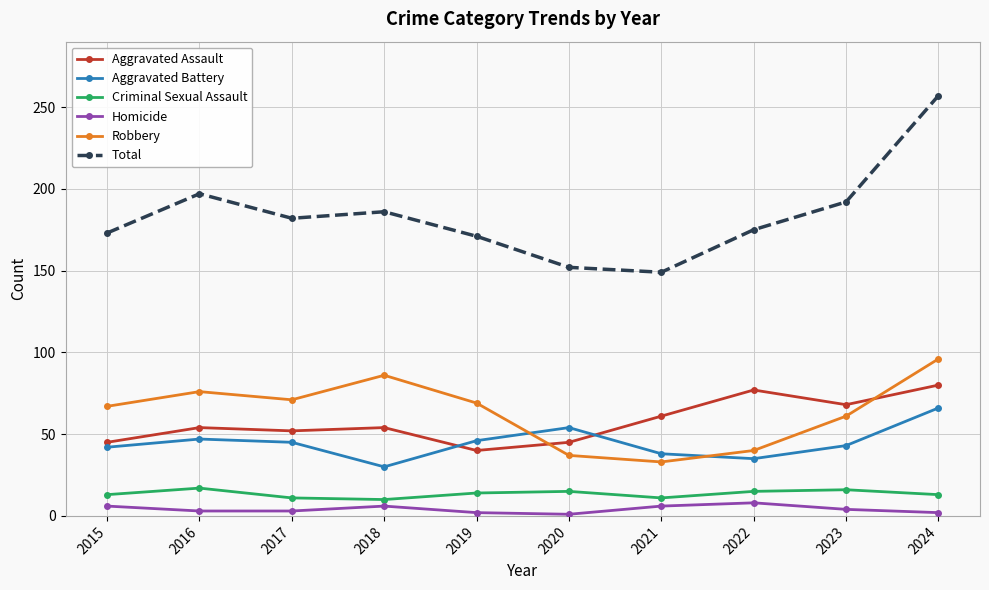

What are all the series names shown in the legend?

Aggravated Assault, Aggravated Battery, Criminal Sexual Assault, Homicide, Robbery, Total